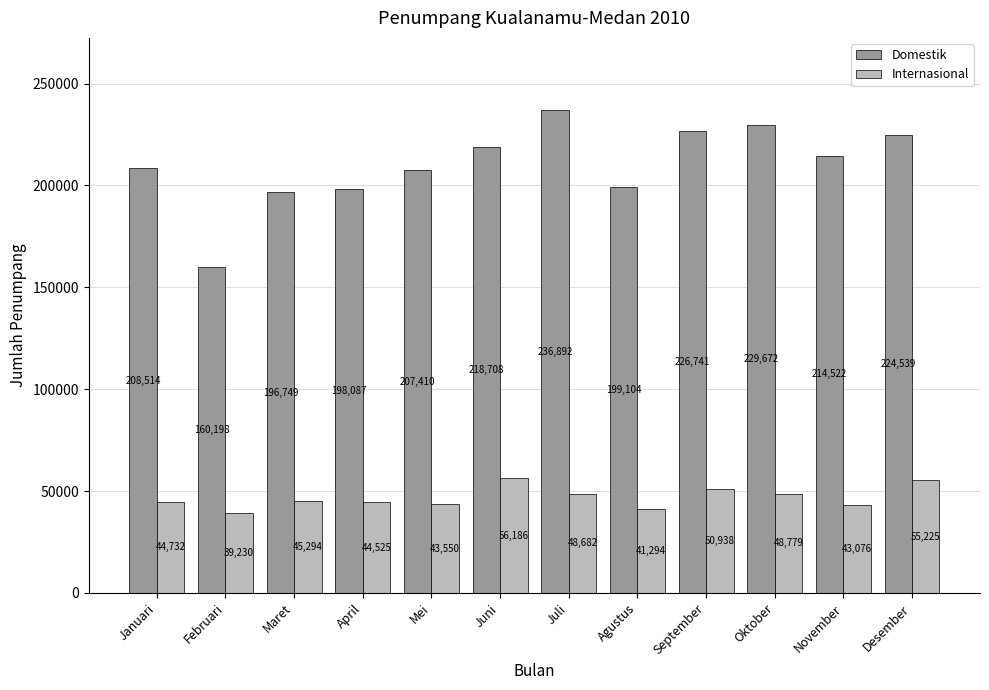

Reading left to right, extract all data points from this chart.

Domestik: Januari=208514	Februari=160198	Maret=196749	April=198087	Mei=207410	Juni=218708	Juli=236892	Agustus=199104	September=226741	Oktober=229672	November=214522	Desember=224539
Internasional: Januari=44732	Februari=39230	Maret=45294	April=44525	Mei=43550	Juni=56186	Juli=48682	Agustus=41294	September=50938	Oktober=48779	November=43076	Desember=55225